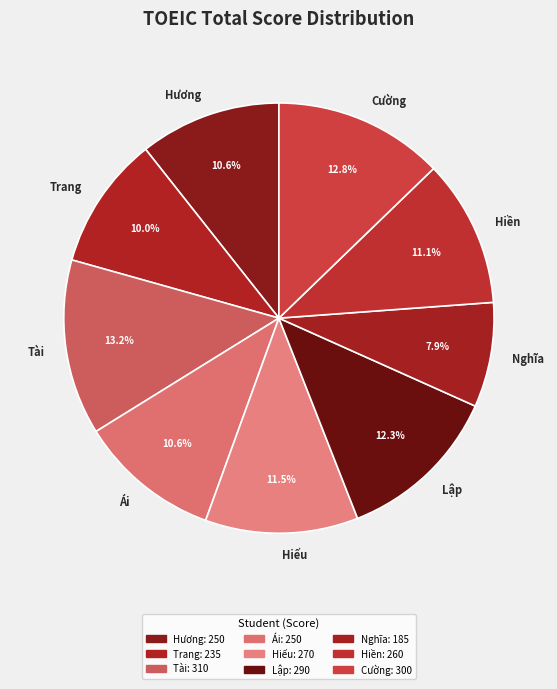

What is the smallest slice in the pie chart?

Nghĩa